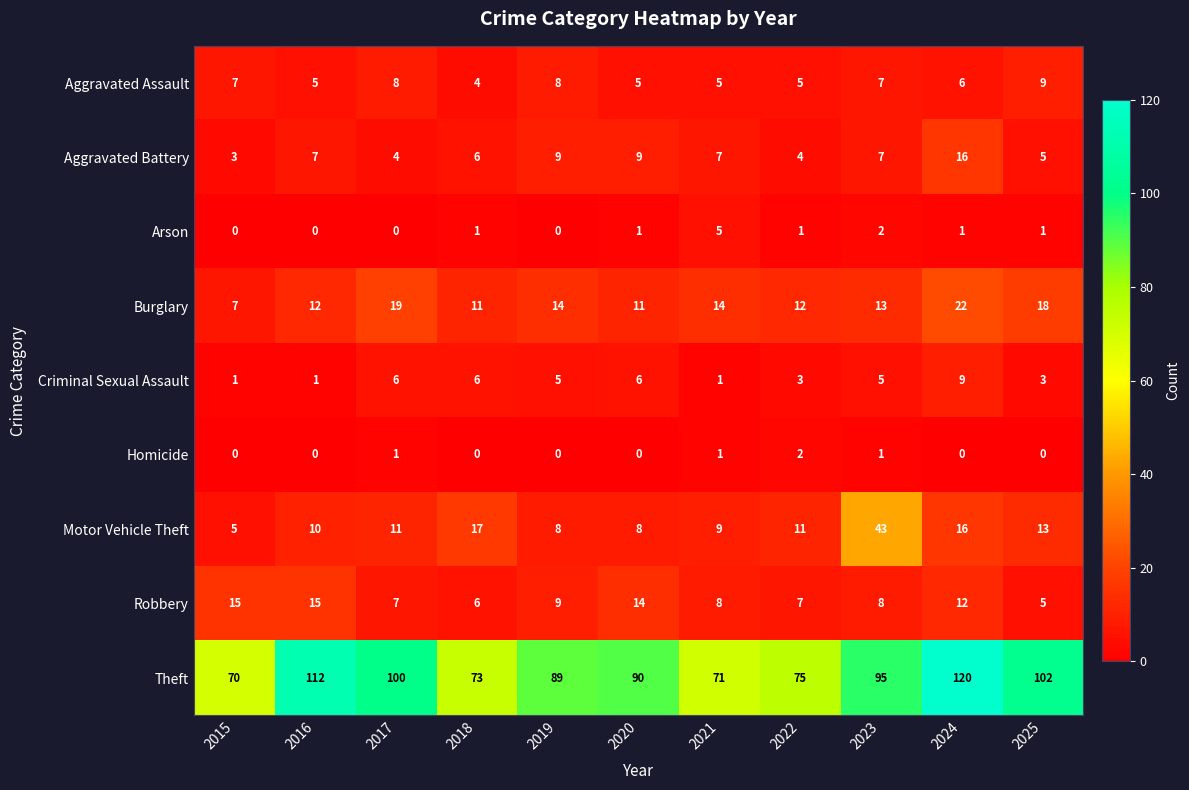

Which category has the highest value in the Arson series?

2021